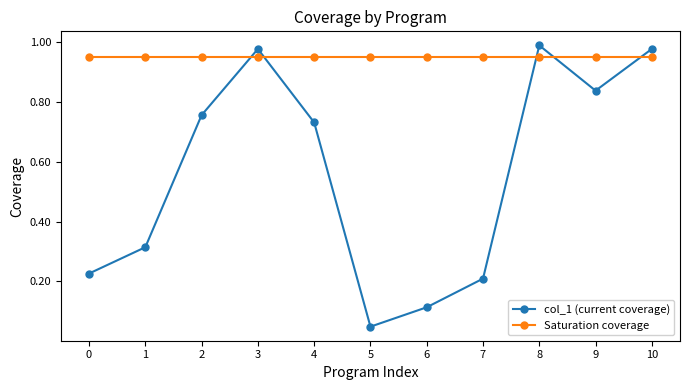

True or false: col_1 (current coverage) has more than 1 points higher than both neighbors.

True